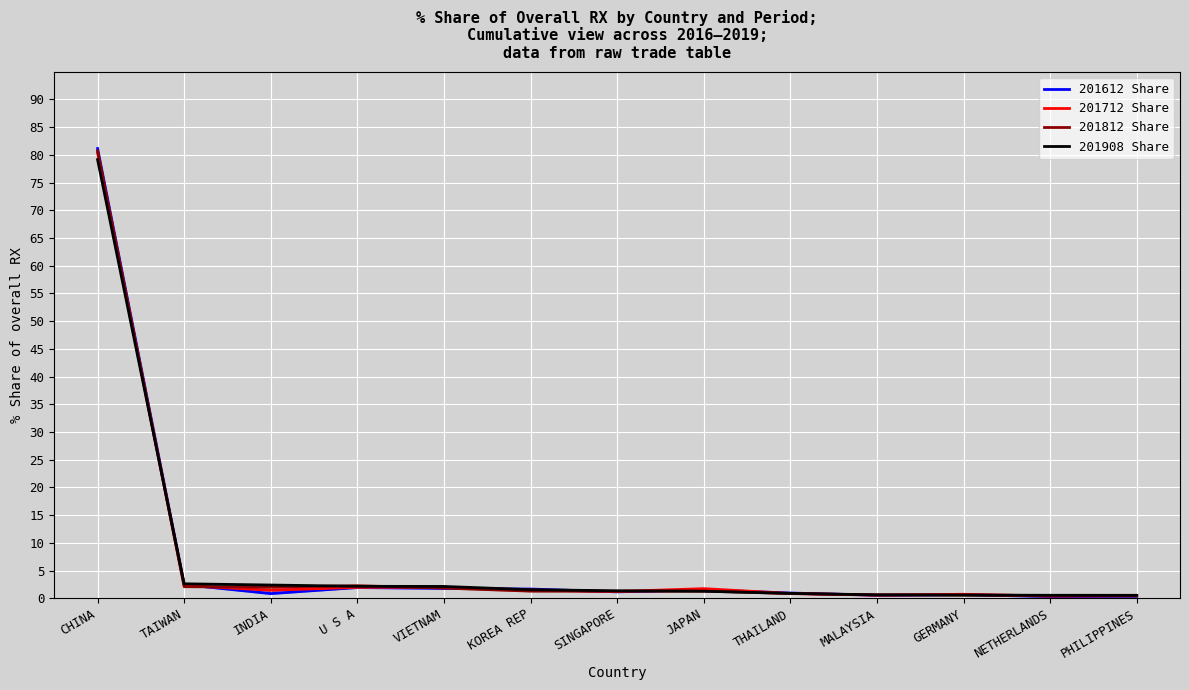

Reading right to left, transcribe all the data shown in this chart.

201612 Share: 0.3	0.3	0.6	0.5	0.9	1.5	1.1	1.7	1.8	1.9	0.8	2.5	81.1
201712 Share: 0.5	0.4	0.7	0.6	0.9	1.7	1.2	1.5	2.0	2.0	1.4	2.3	80.4
201812 Share: 0.4	0.5	0.6	0.6	0.8	1.3	1.3	1.3	1.8	2.2	2.0	2.1	80.7
201908 Share: 0.5	0.5	0.6	0.6	0.9	1.3	1.3	1.5	2.1	2.1	2.4	2.6	79.1